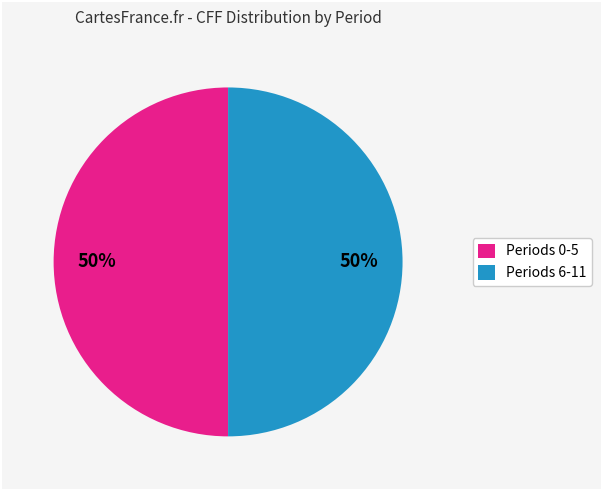

What is the ratio of the value at Periods 0-5 to the value at Periods 6-11?

1.0